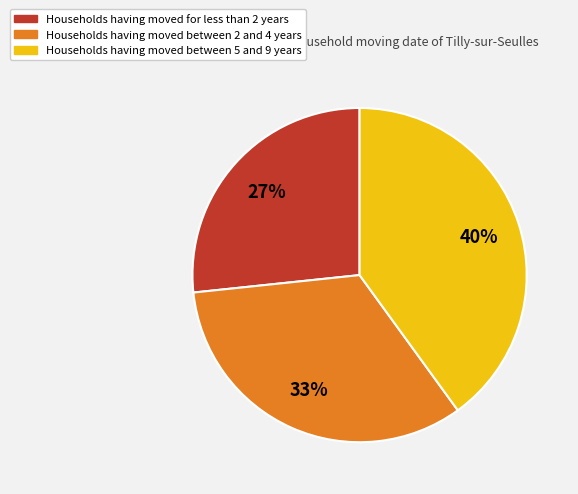

To the nearest percent, what is the average slice percentage?

33%